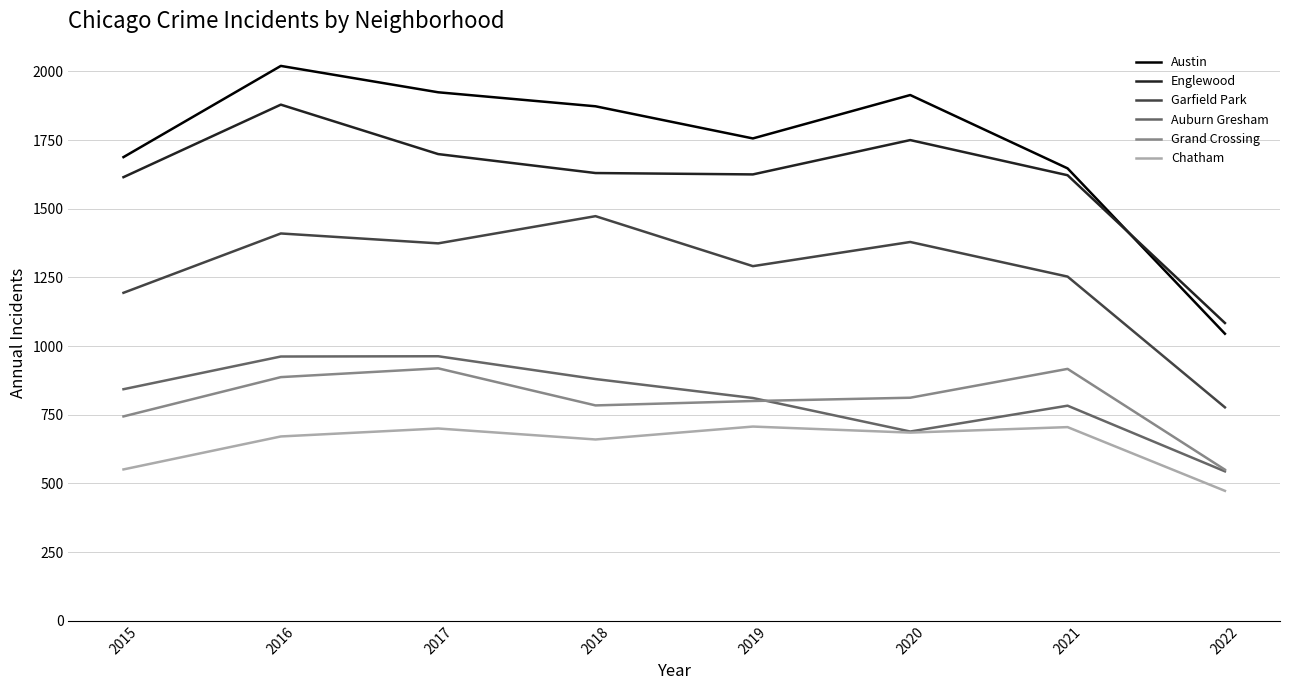

Where is the first local minimum for Garfield Park?

2017